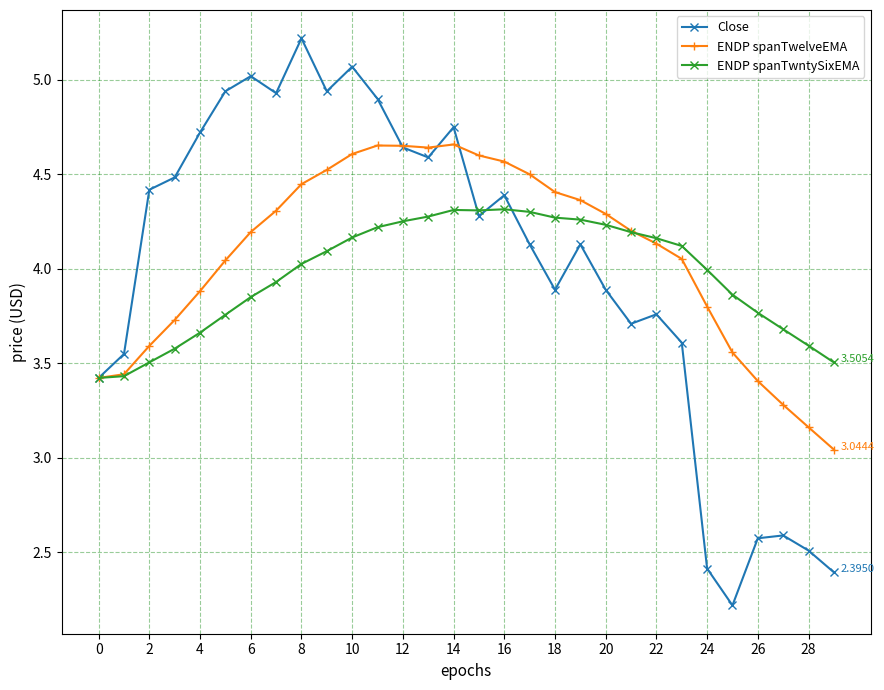

Rank the series by their maximum value, from lowest to highest.

ENDP spanTwntySixEMA, ENDP spanTwelveEMA, Close